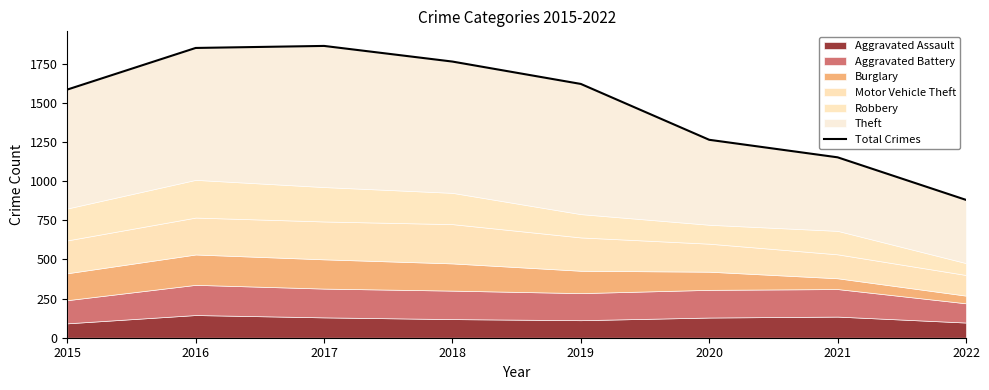

What is the value of the 3rd point from the left?

1865